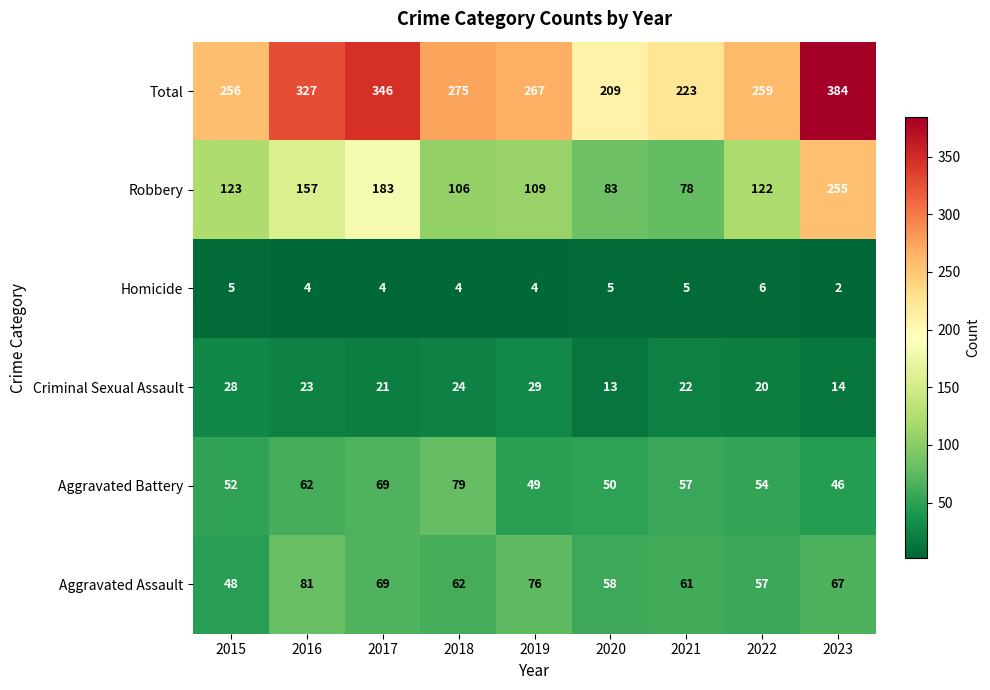

How many distinct data groups are displayed?

6